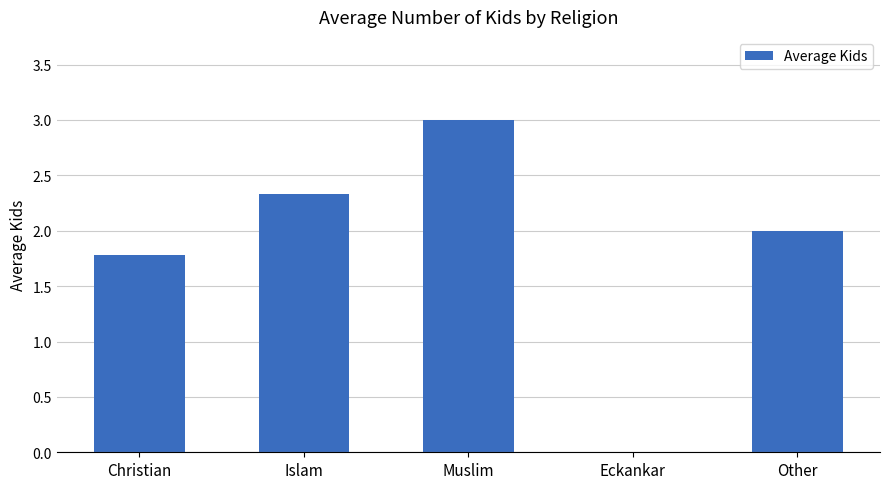

What value does the data have at Muslim?

3.0